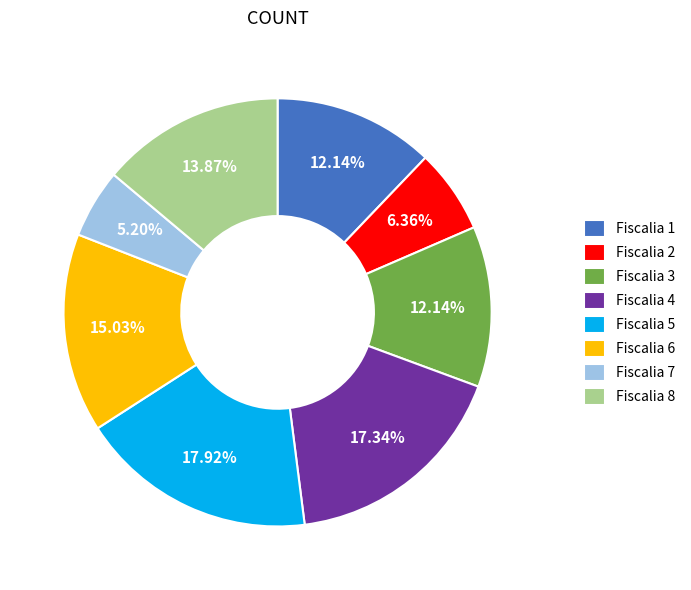

What percentage do Fiscalia 3 and Fiscalia 5 together represent?

30.1%